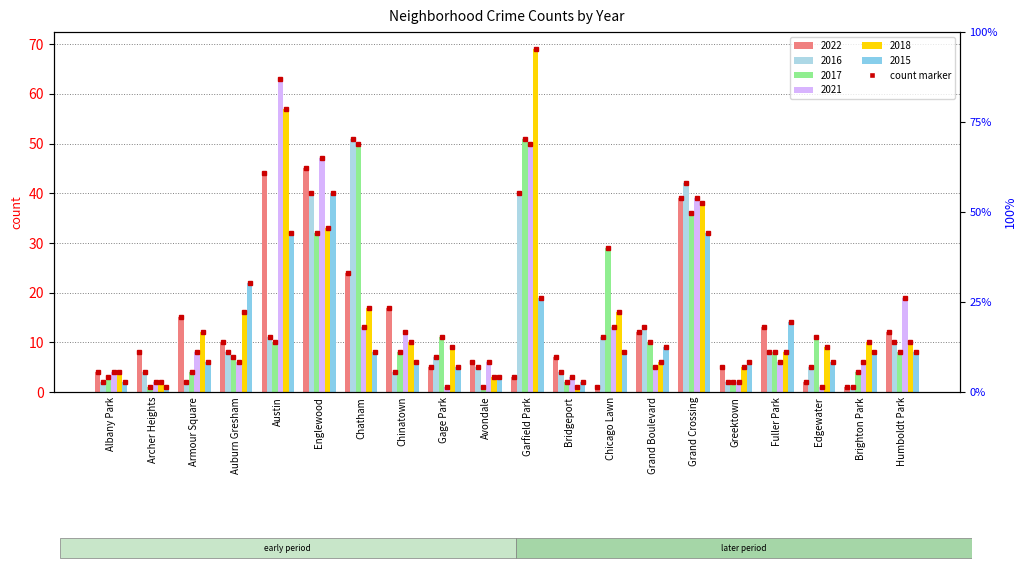

How many values in the 2016 series exceed 8?

8